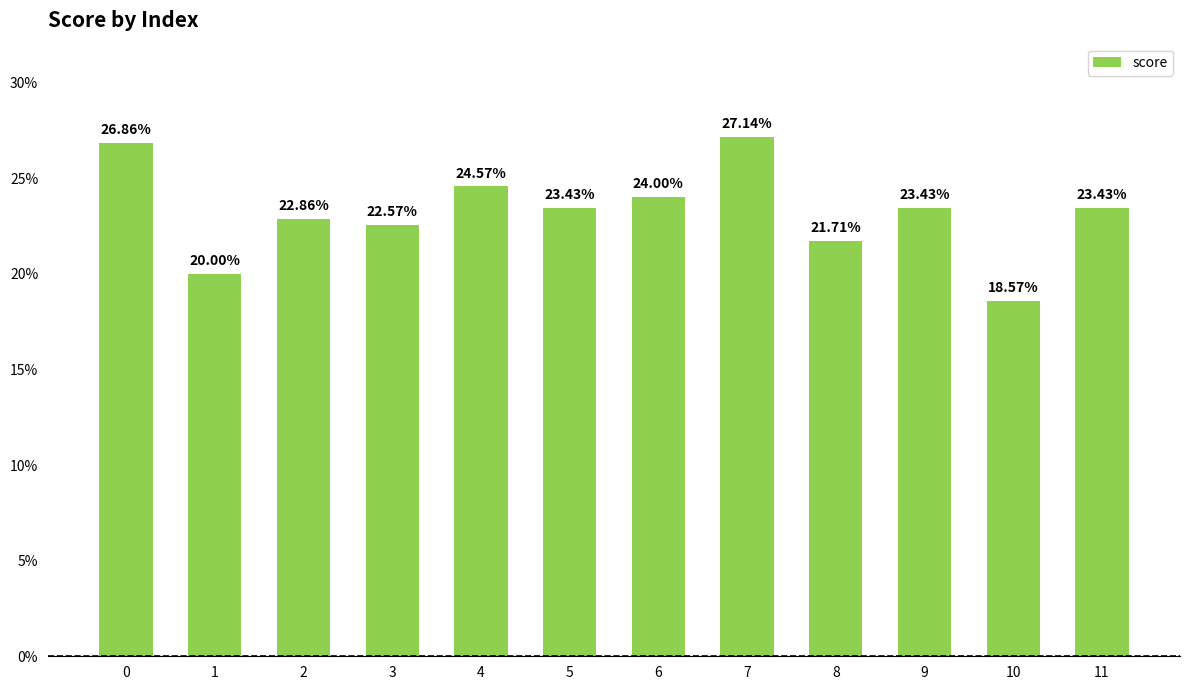

Reading left to right, what are all the values shown in this chart?

0.3	0.2	0.2	0.2	0.2	0.2	0.2	0.3	0.2	0.2	0.2	0.2